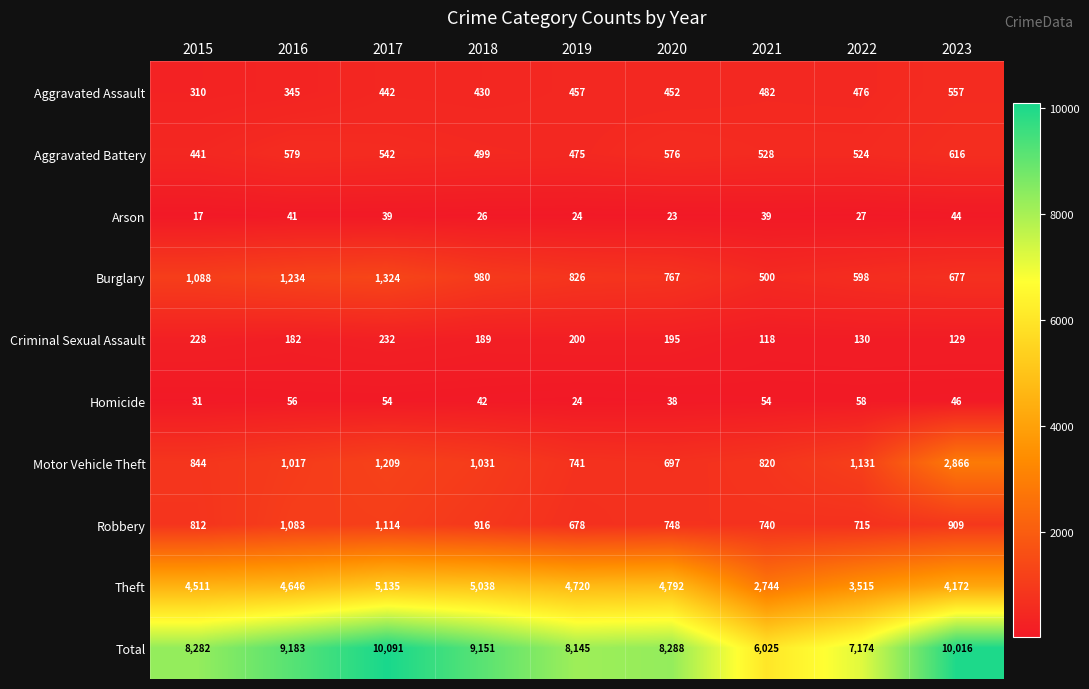

What is the difference between the maximum and minimum values in the Criminal Sexual Assault series?

114